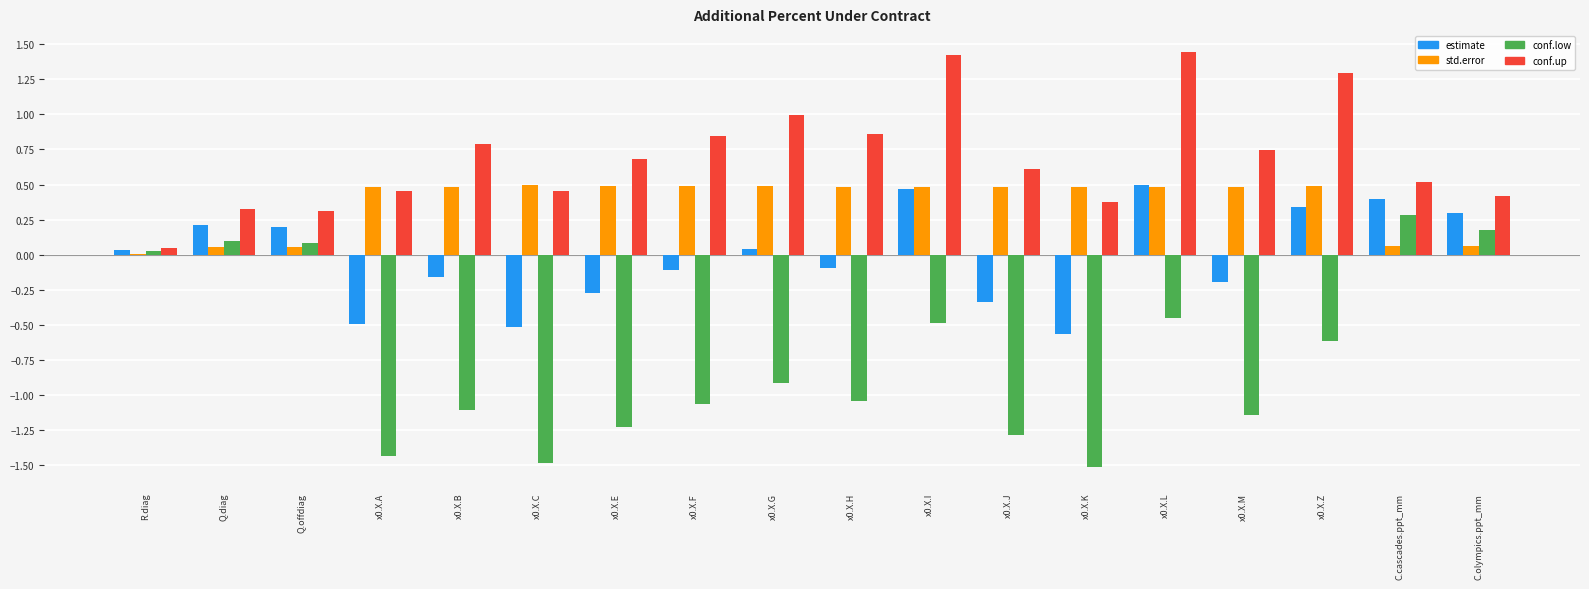

What is the sum of all std.error values?

6.6